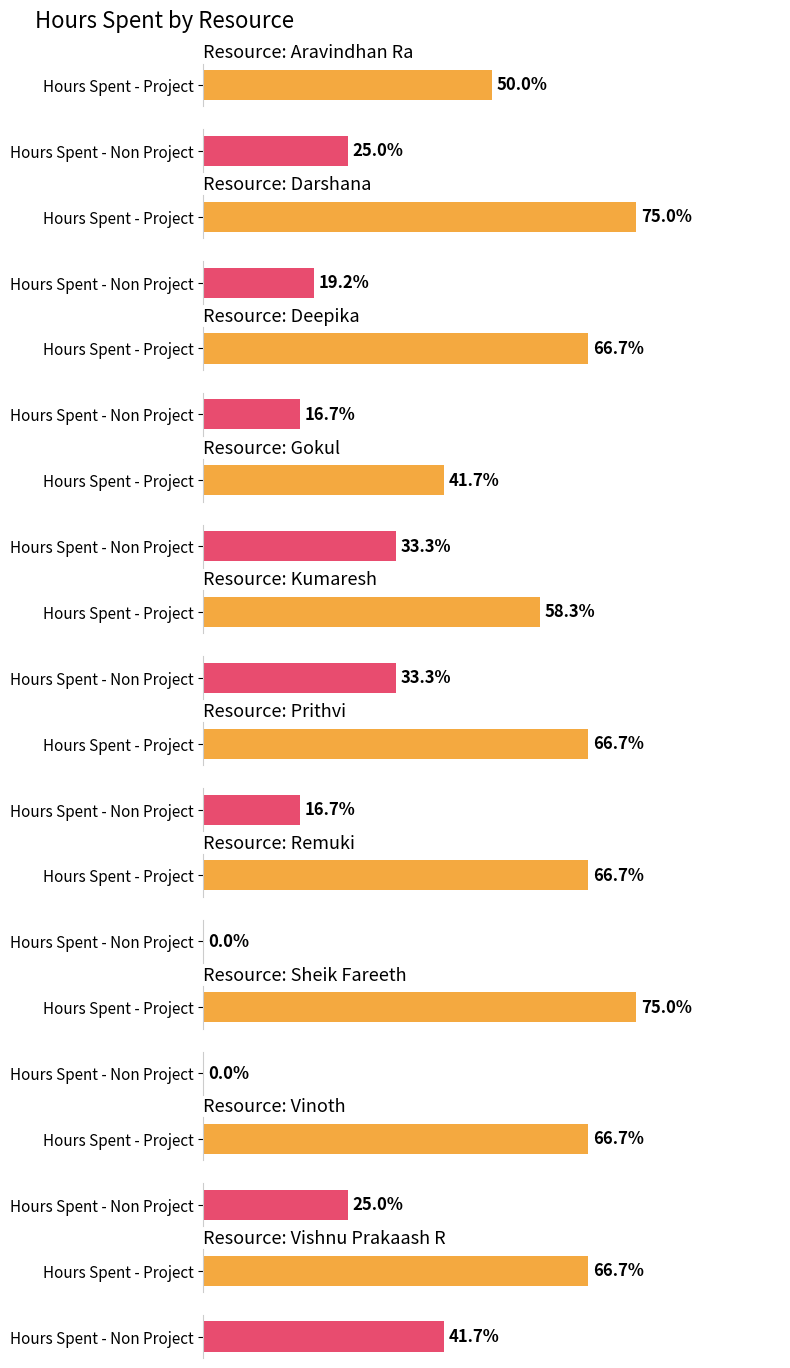

Which series changed the most between Darshana and Remuki?

Hours Spent - Non Project